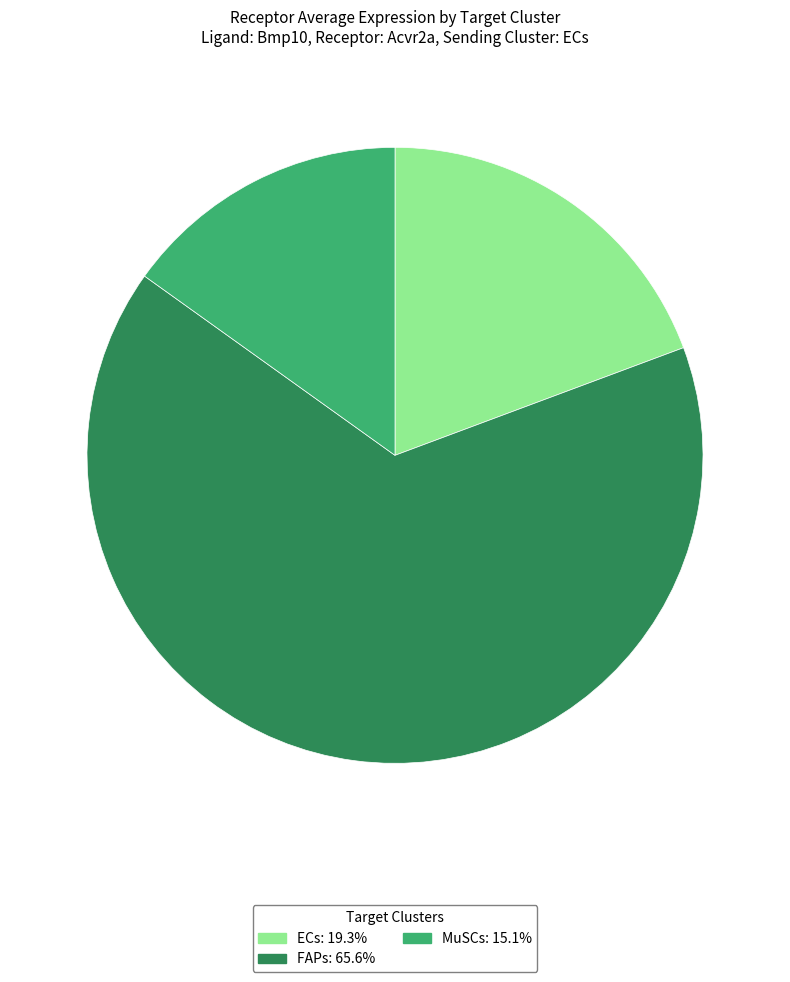

Which category has the biggest portion of the pie?

FAPs